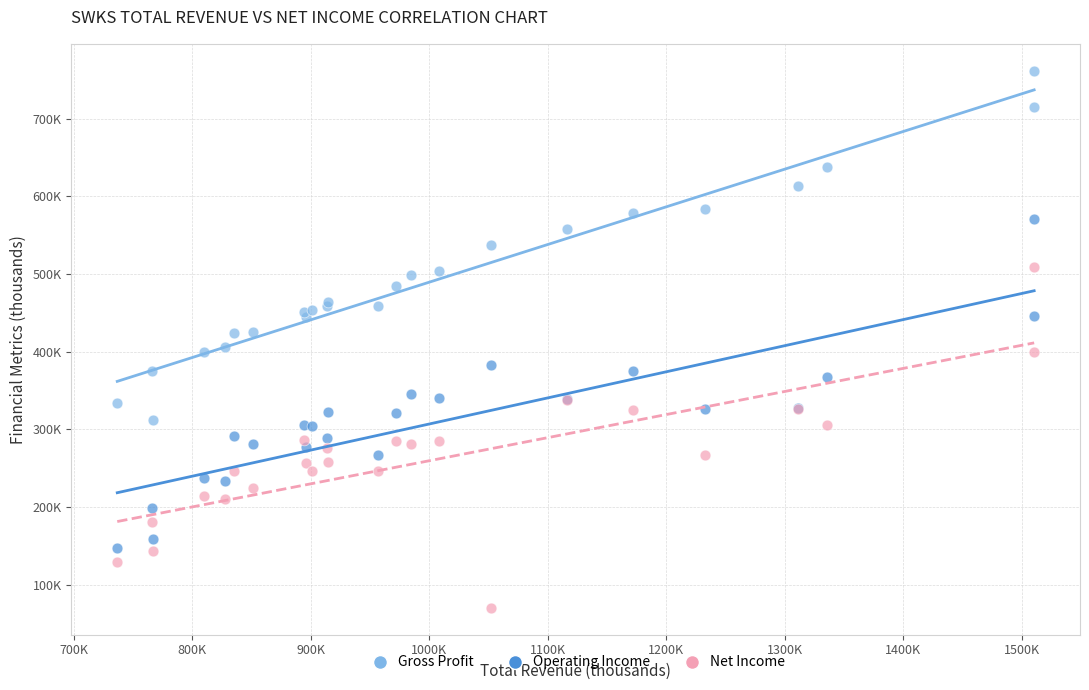

Which series has the largest Y range (max minus min)?

Gross Profit